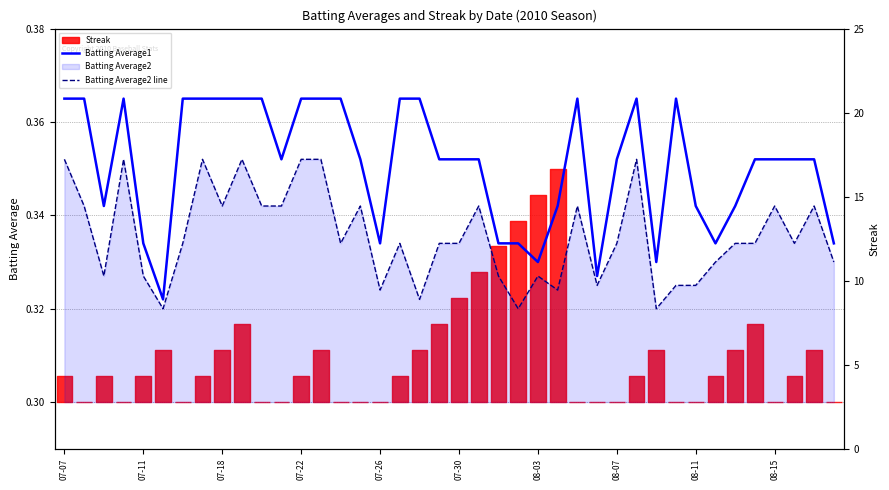

What is the label of the 19th point from the left?

18